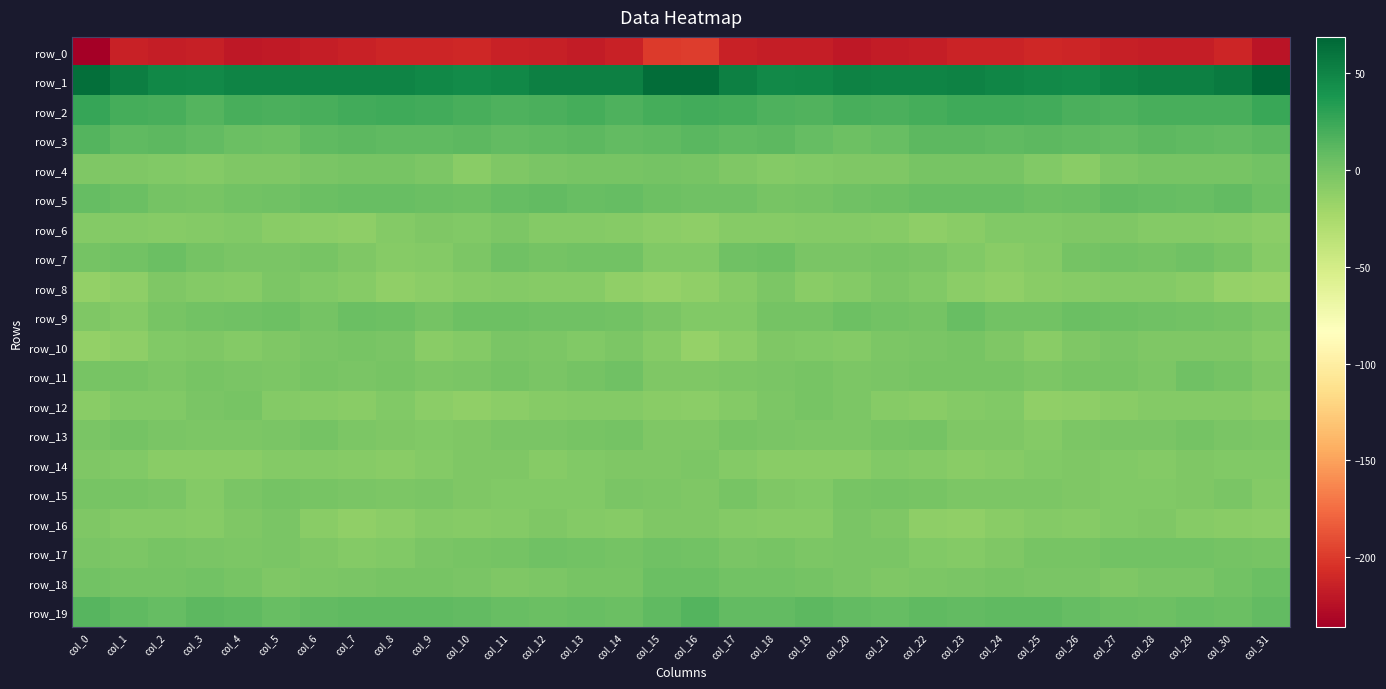

What is the difference between the highest and lowest values at col_17?

266.4